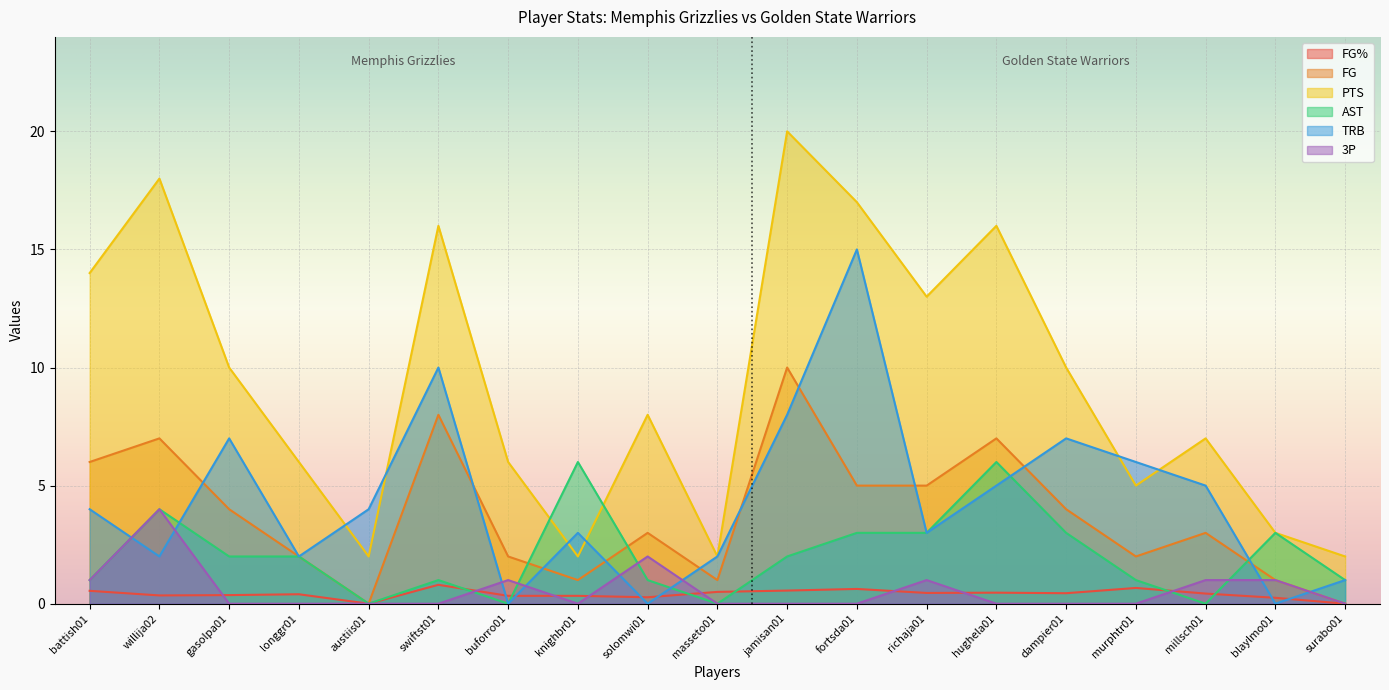

How many lines are shown in the chart?

6